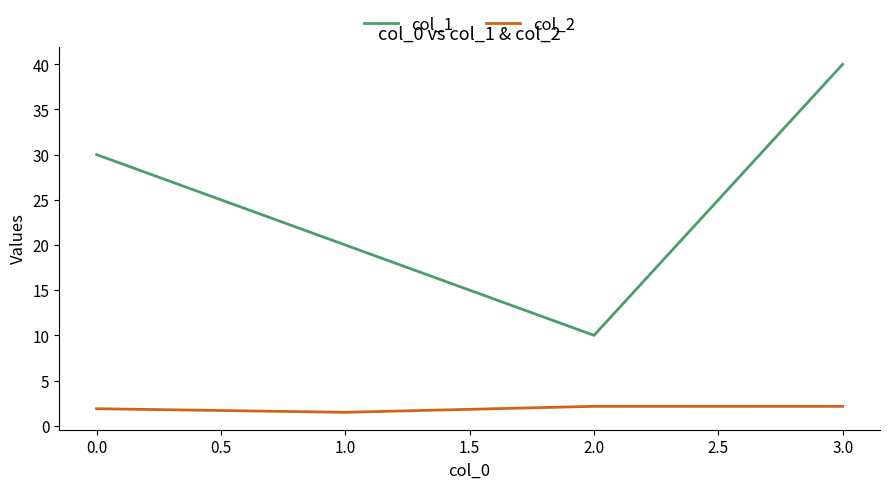

Rank the series by their maximum value, from highest to lowest.

col_1, col_2